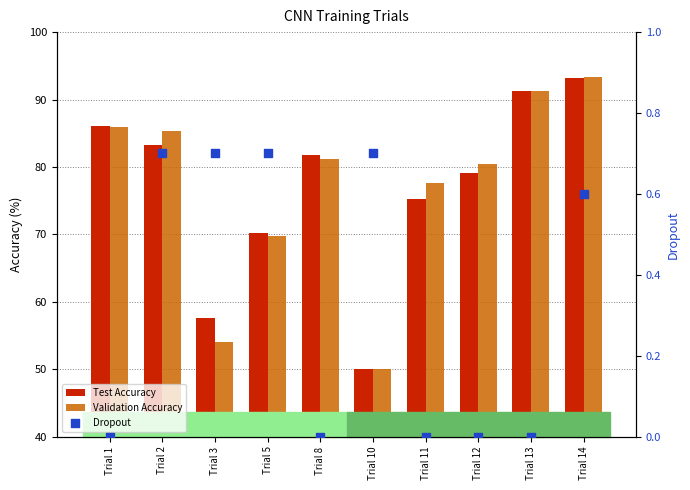

Is the value of Test Accuracy at Trial 14 greater than the value of Validation Accuracy at Trial 13?

Yes